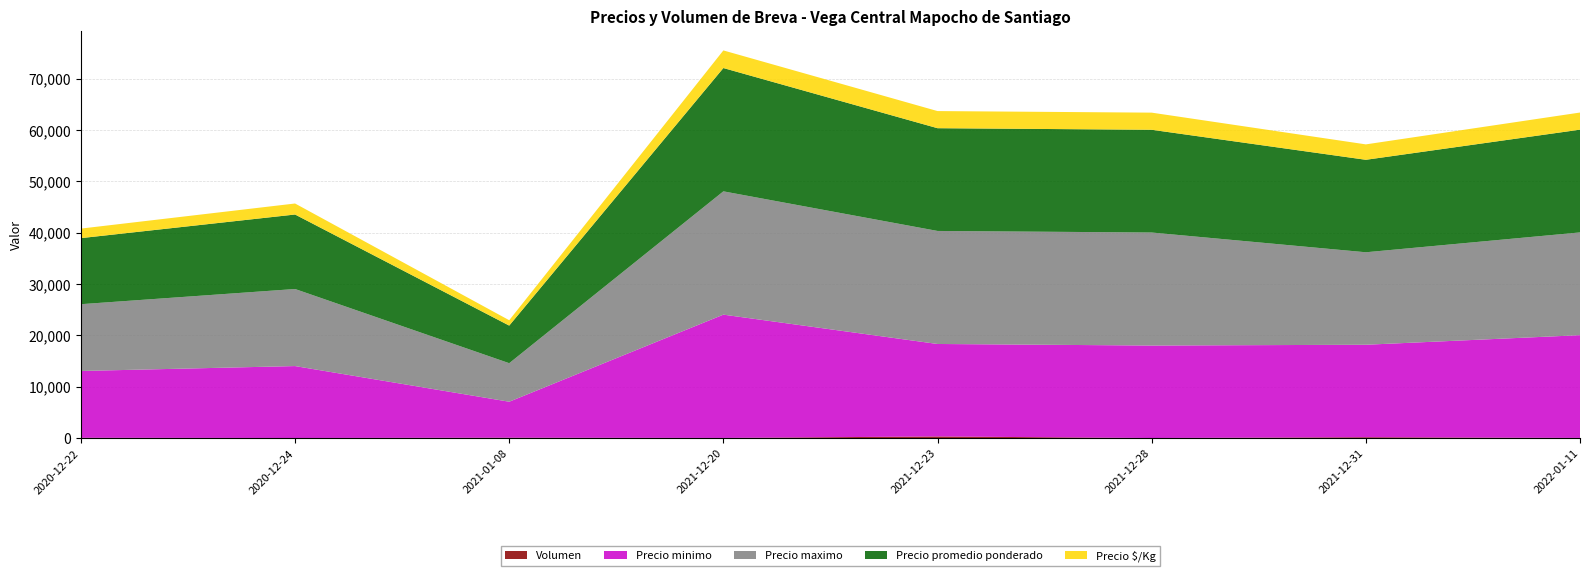

Reading left to right, extract all data points from this chart.

Volumen: 2020-12-22=95	2020-12-24=50	2021-01-08=110	2021-12-20=60	2021-12-23=350	2021-12-28=45	2021-12-31=200	2022-01-11=65
Precio minimo: 2020-12-22=13000	2020-12-24=14000	2021-01-08=7000	2021-12-20=24000	2021-12-23=18000	2021-12-28=18000	2021-12-31=18000	2022-01-11=20000
Precio maximo: 2020-12-22=13000	2020-12-24=15000	2021-01-08=7500	2021-12-20=24000	2021-12-23=22000	2021-12-28=22000	2021-12-31=18000	2022-01-11=20000
Precio promedio ponderado: 2020-12-22=12857	2020-12-24=14500	2021-01-08=7318	2021-12-20=24000	2021-12-23=20000	2021-12-28=20000	2021-12-31=18000	2022-01-11=20000
Precio $/Kg: 2020-12-22=1857	2020-12-24=2143	2021-01-08=1045	2021-12-20=3429	2021-12-23=3333	2021-12-28=3333	2021-12-31=3000	2022-01-11=3333